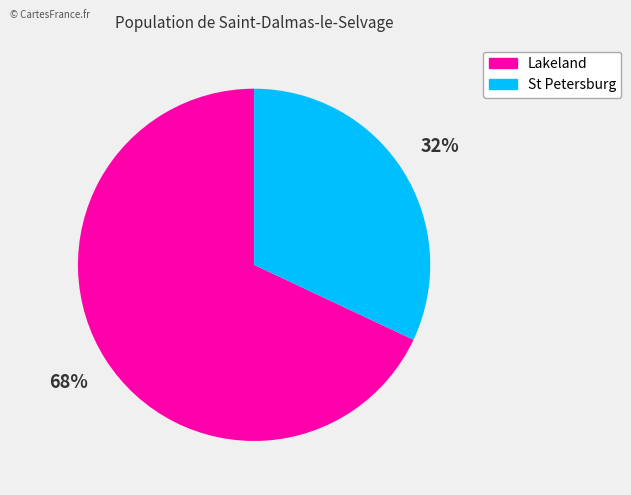

To the nearest percent, what is the difference between the largest and smallest slice percentages?

36%